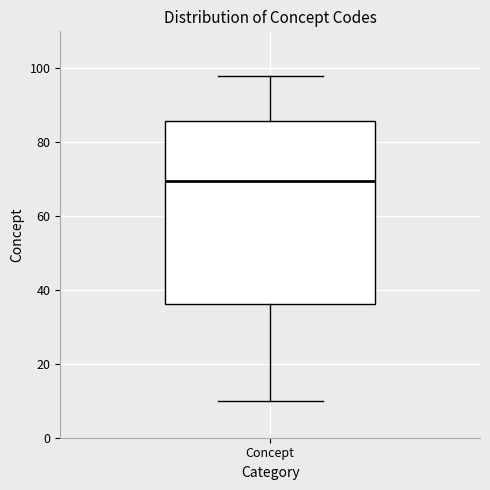

Read this box plot against the y-axis: the position of the median line, the range covered by the box, and the ends of both whiskers. The values are not printed on the chart, so give them approximately, as read against the axis.

median 70, box 36 to 86, whiskers 10 to 98